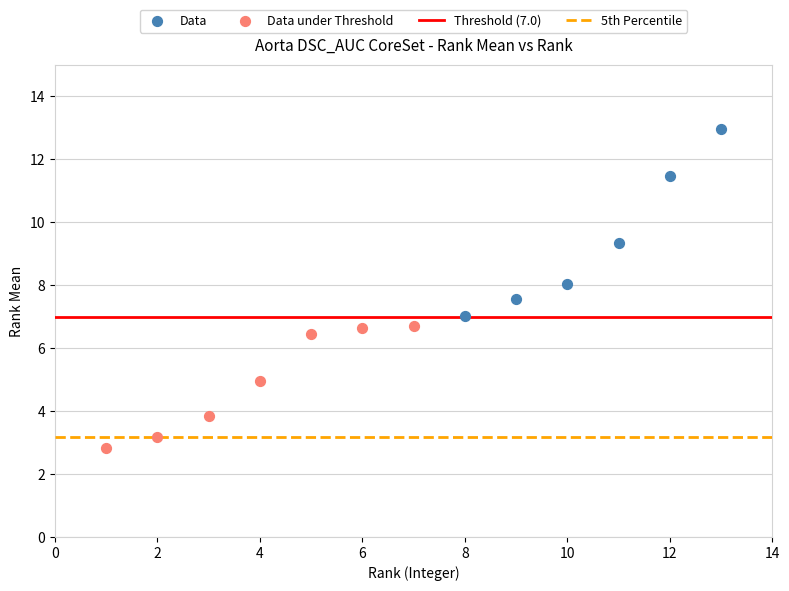

Which series has the widest spread of Y values?

Data